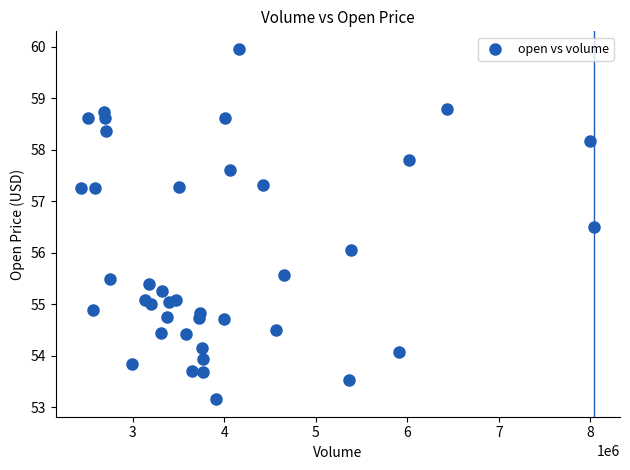

What is the range of X values (max minus min)?

5608300.0